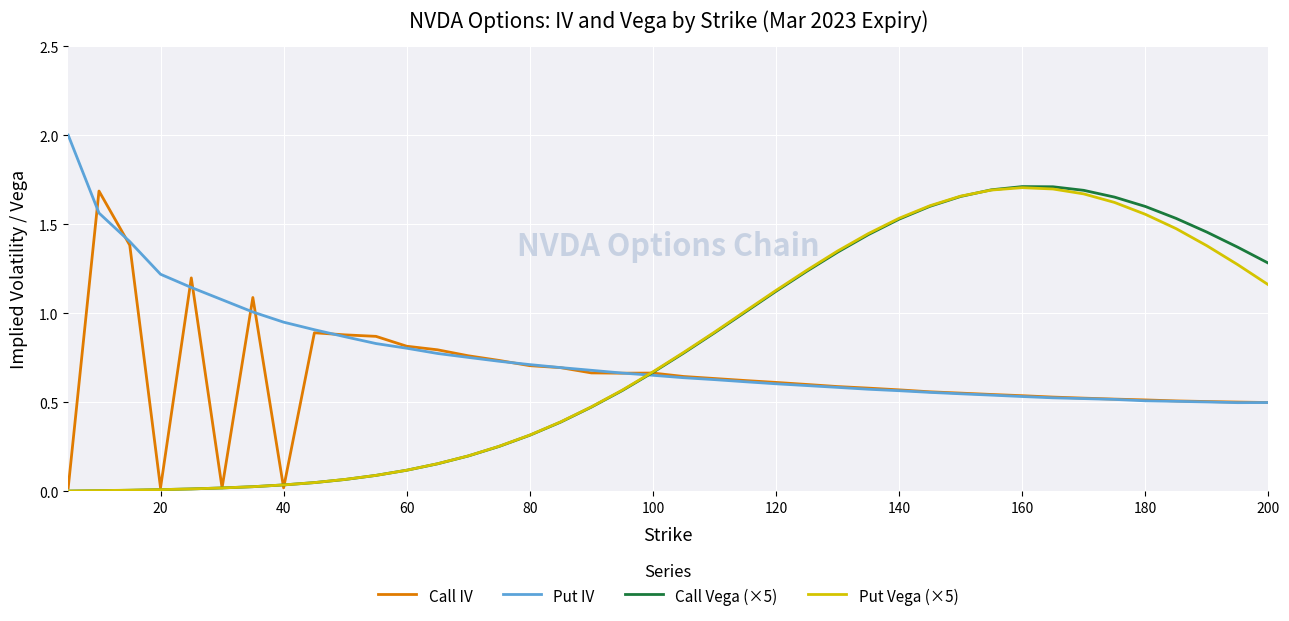

Which series has the largest range (max minus min)?

Call Vega (×5)